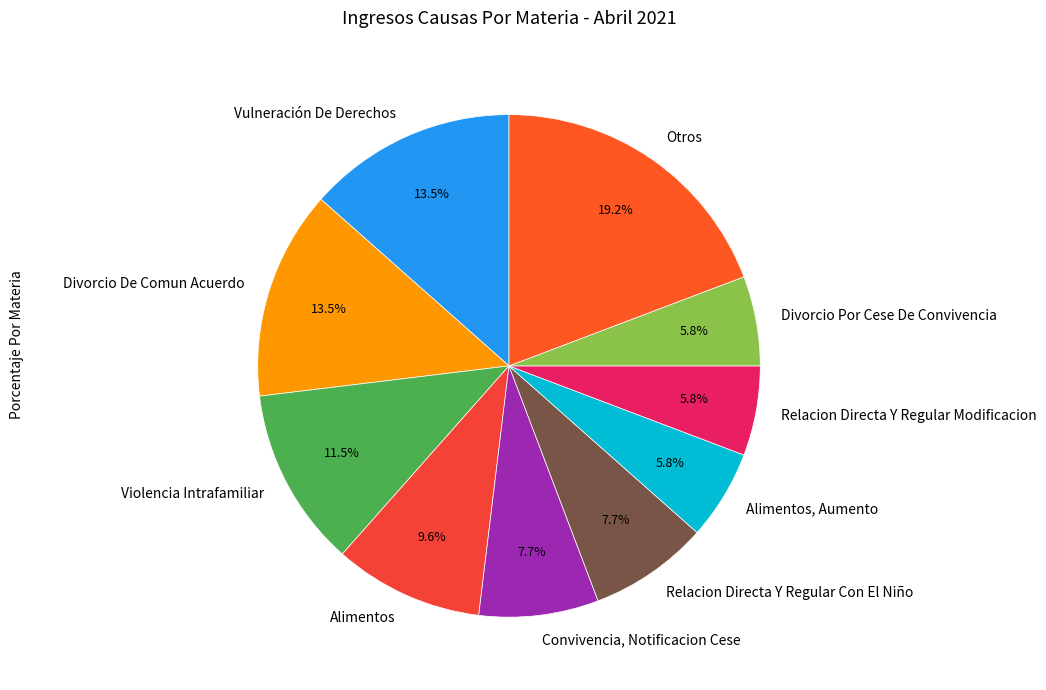

Count the number of slices in the pie.

10